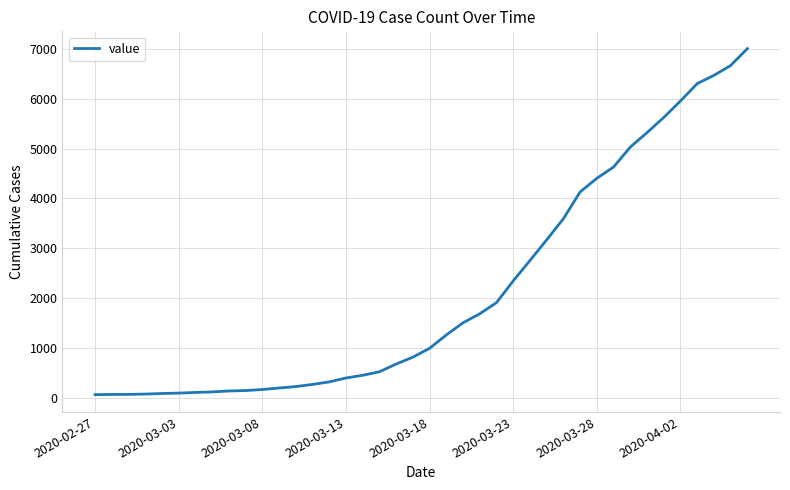

What is the maximum value shown in the chart?

7003